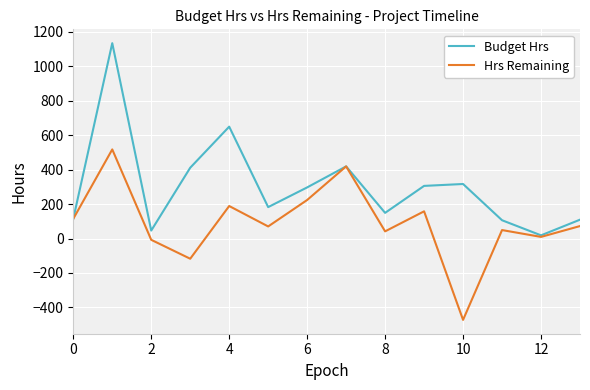

What is the minimum value shown in the chart?

-472.0